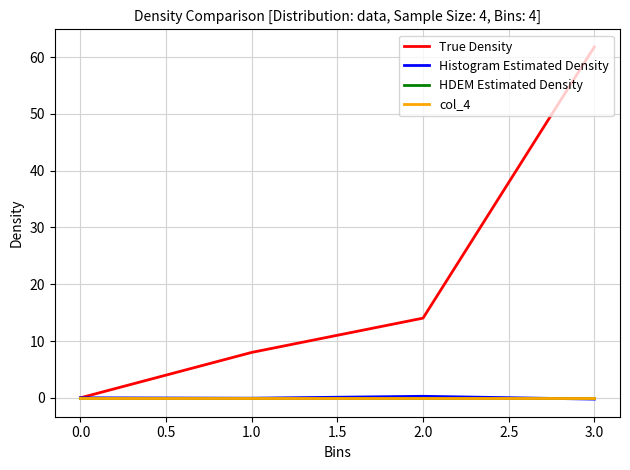

Rank the series at 1.0 from lowest to highest value.

Histogram Estimated Density, HDEM Estimated Density, col_4, True Density